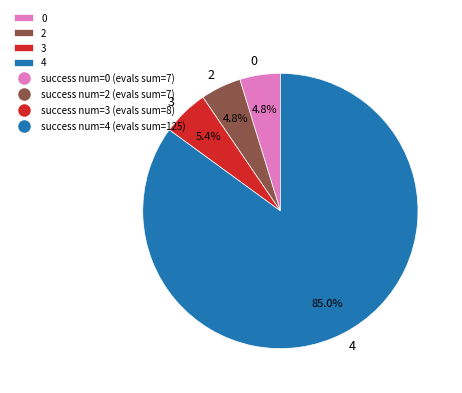

What is the majority slice?

4